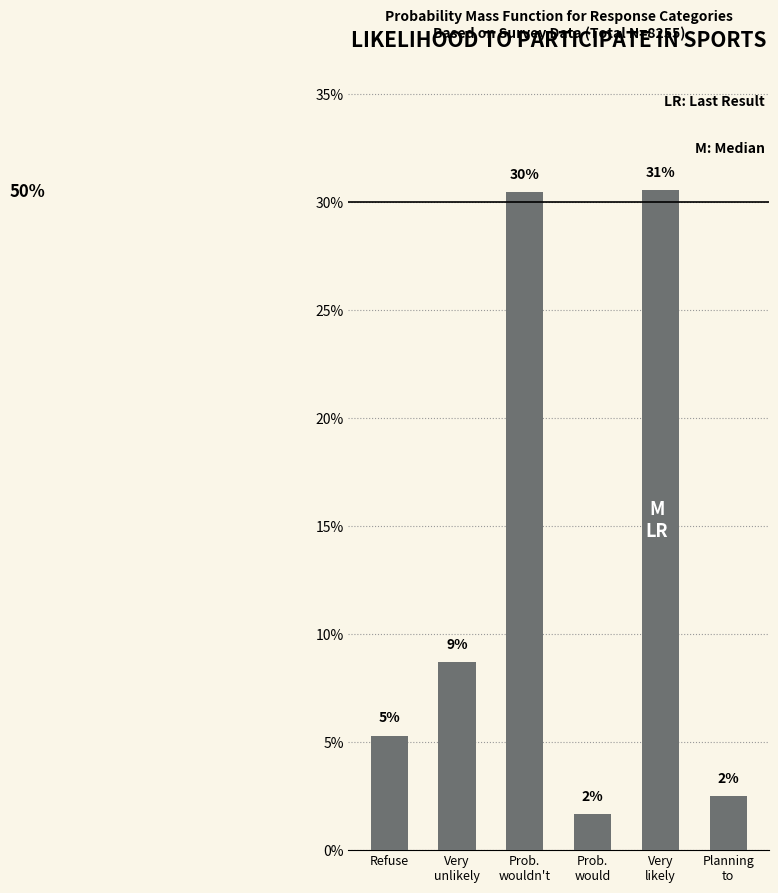

Does the chart contain any negative values?

No